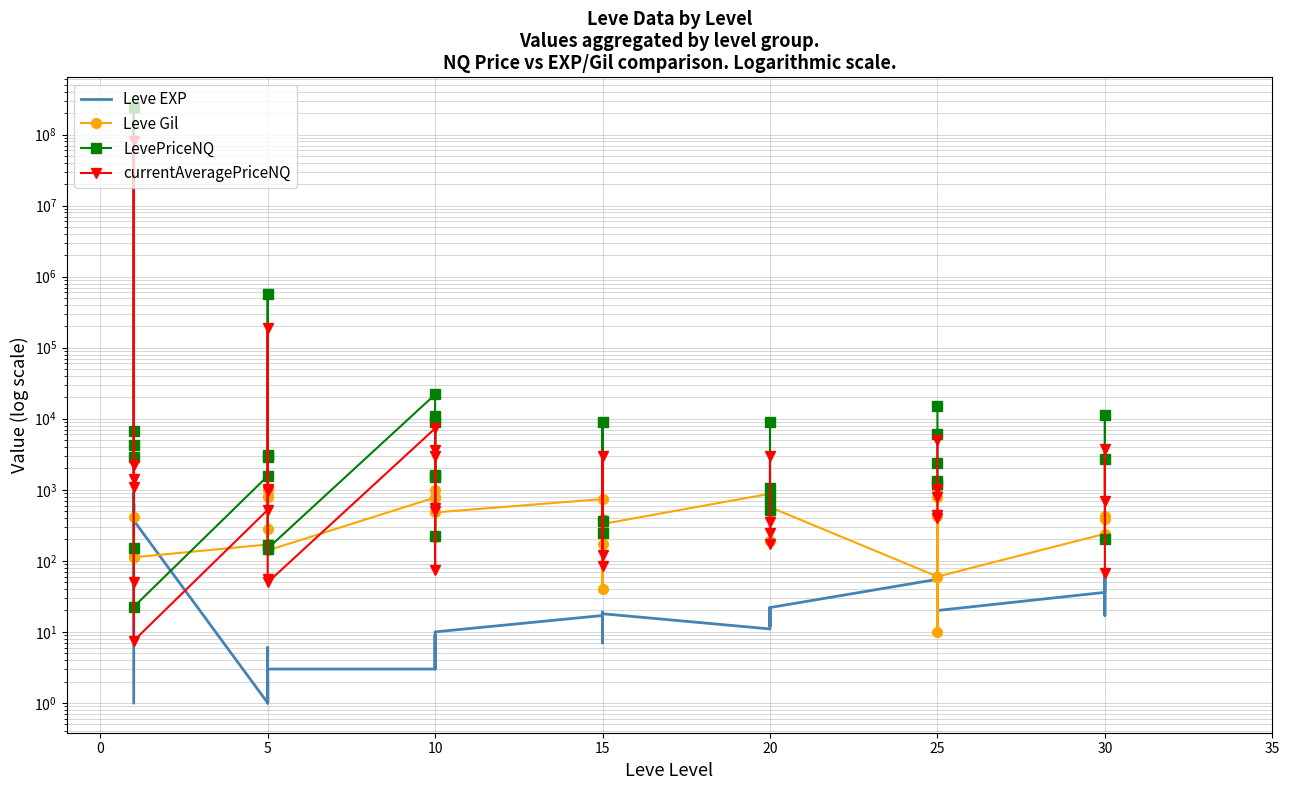

At which category does LevePriceNQ reach its first local peak?

5